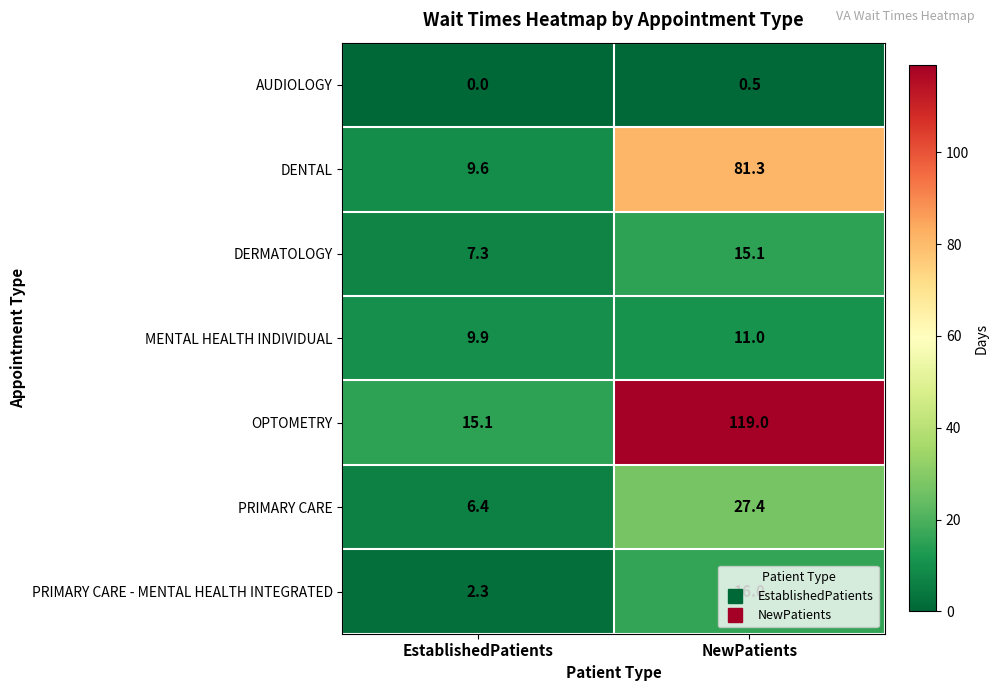

What value does the PRIMARY CARE series have at NewPatients?

27.4